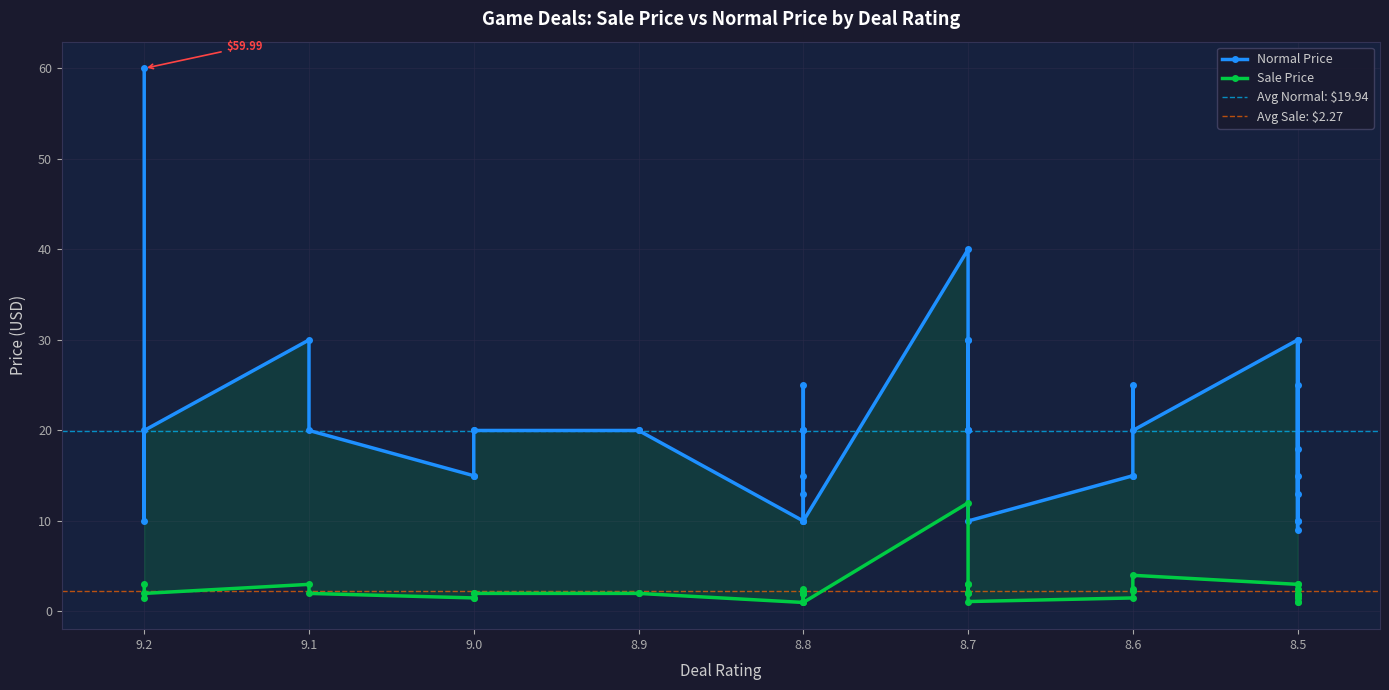

How many interior local peaks does the Normal Price series have?

8